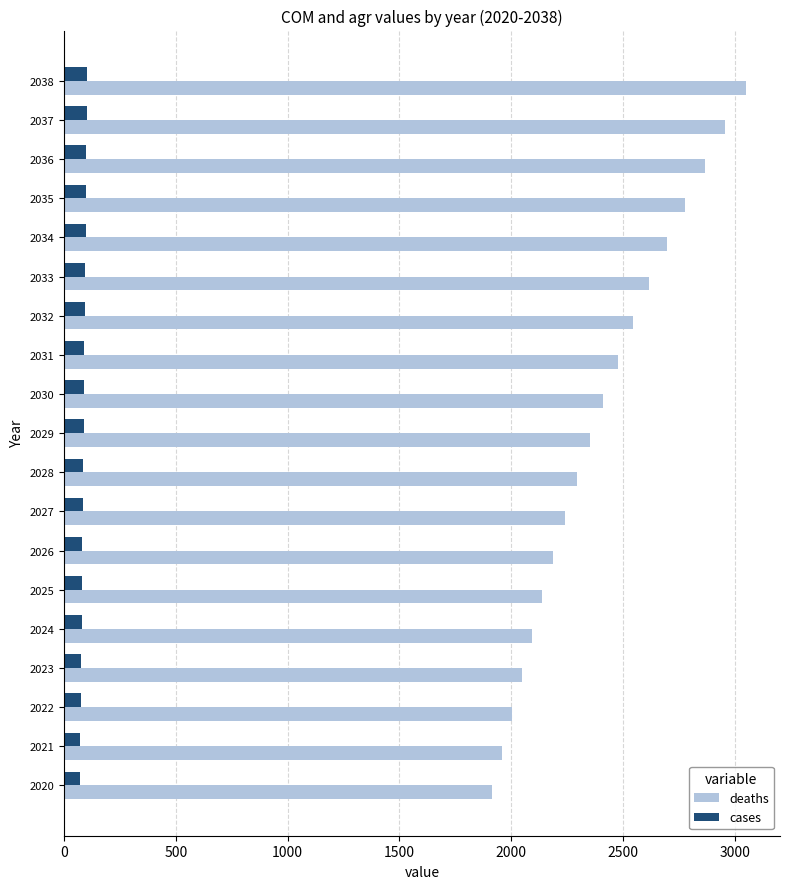

What is the smallest value displayed?

71.0